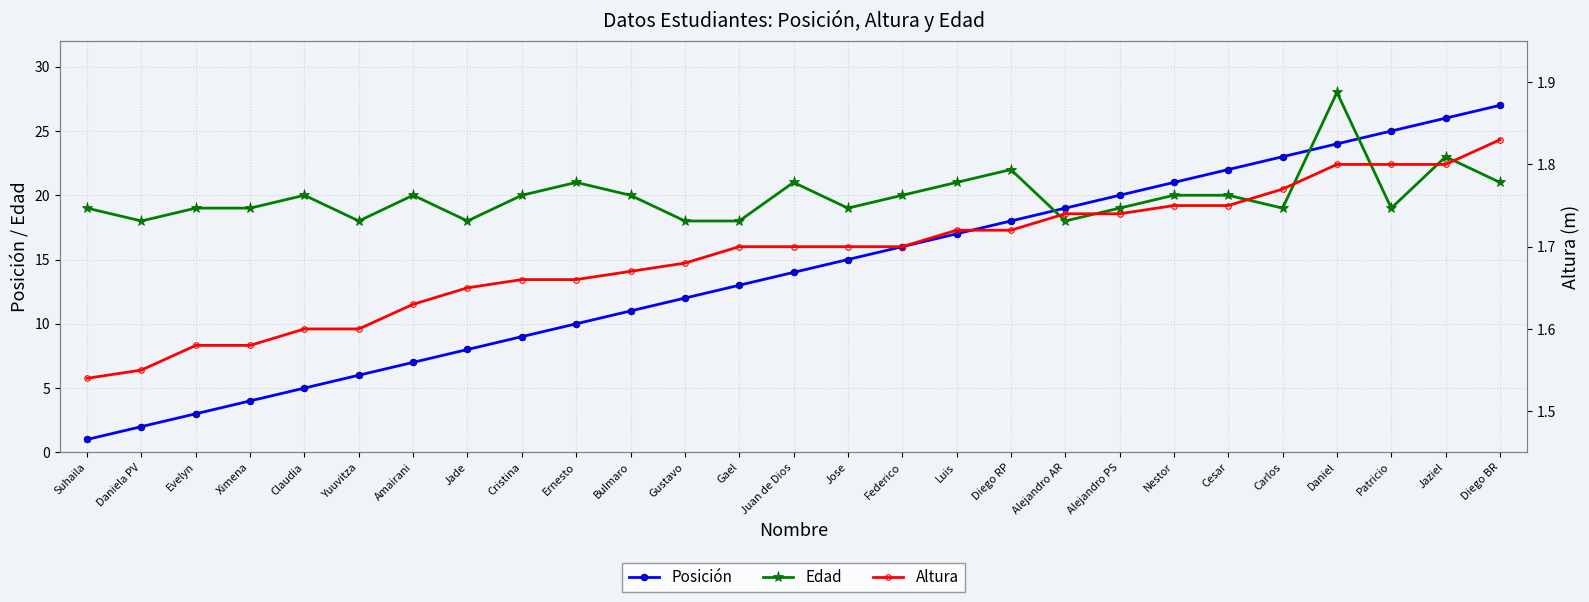

Rank the series by their average value, from lowest to highest.

Altura, Posición, Edad